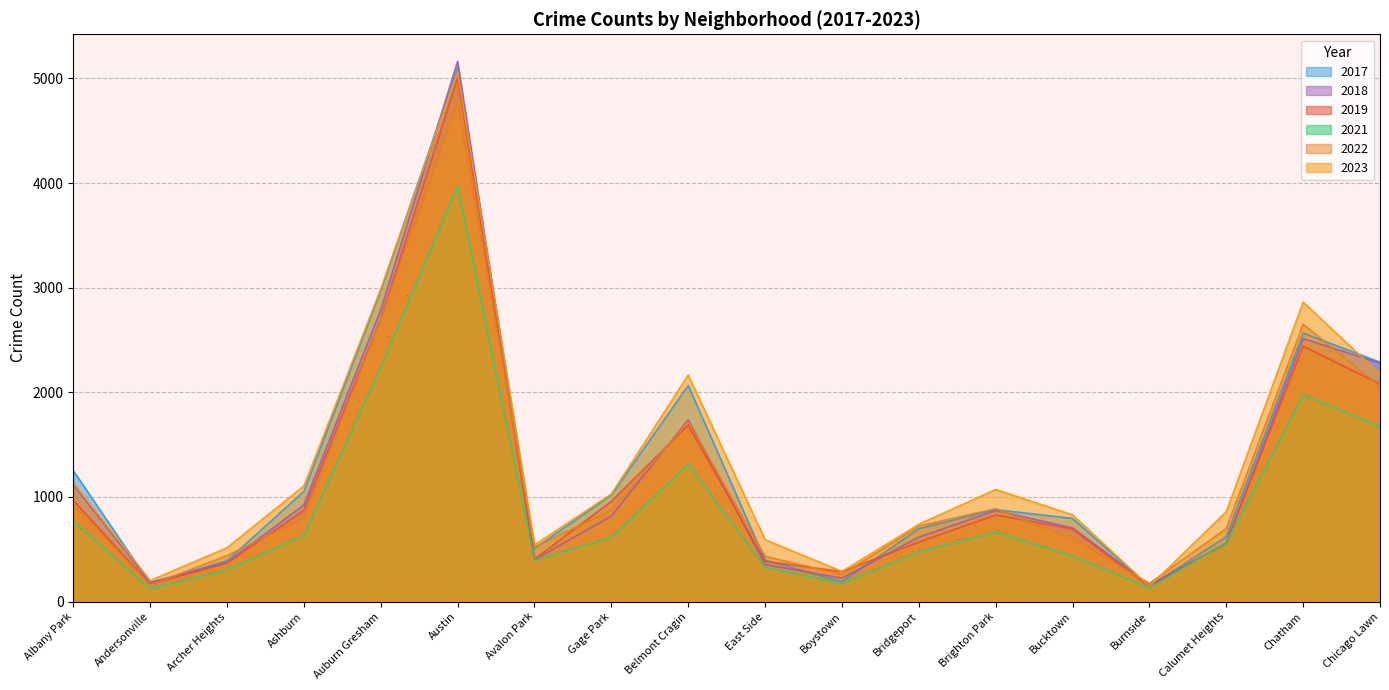

What is the sum of all 2023 values?

24309